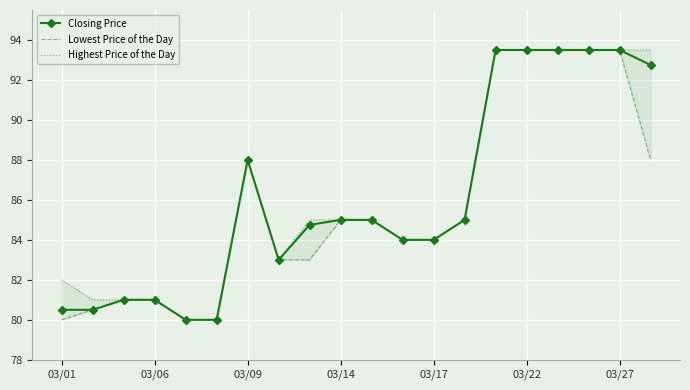

The Closing Price series shows 40.8 at 03/14. True or false?

False